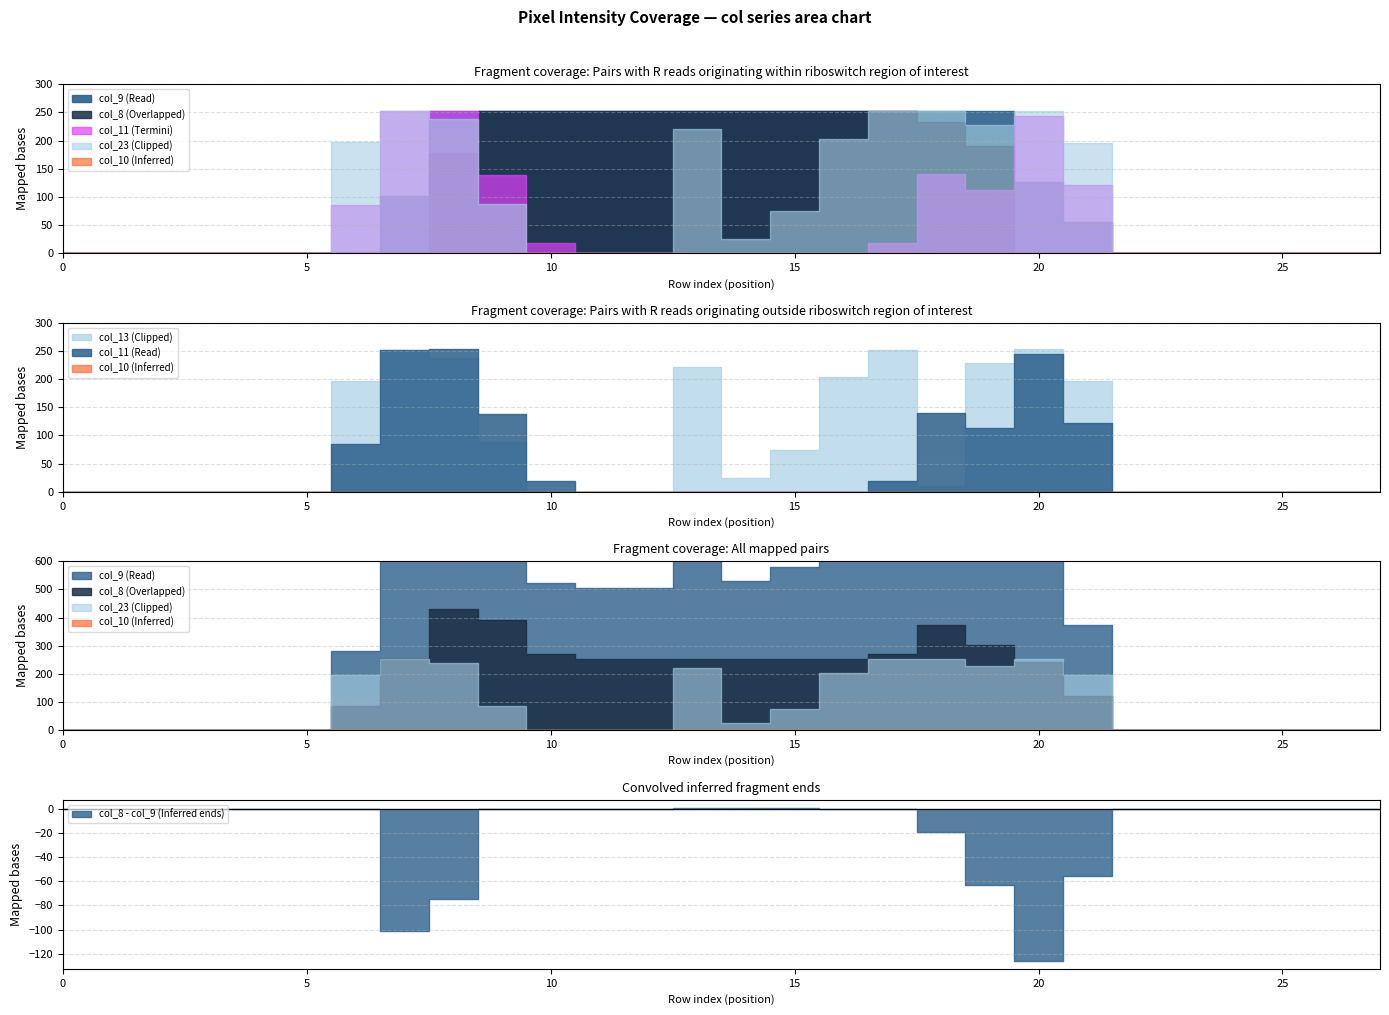

How many lines are shown in the chart?

6